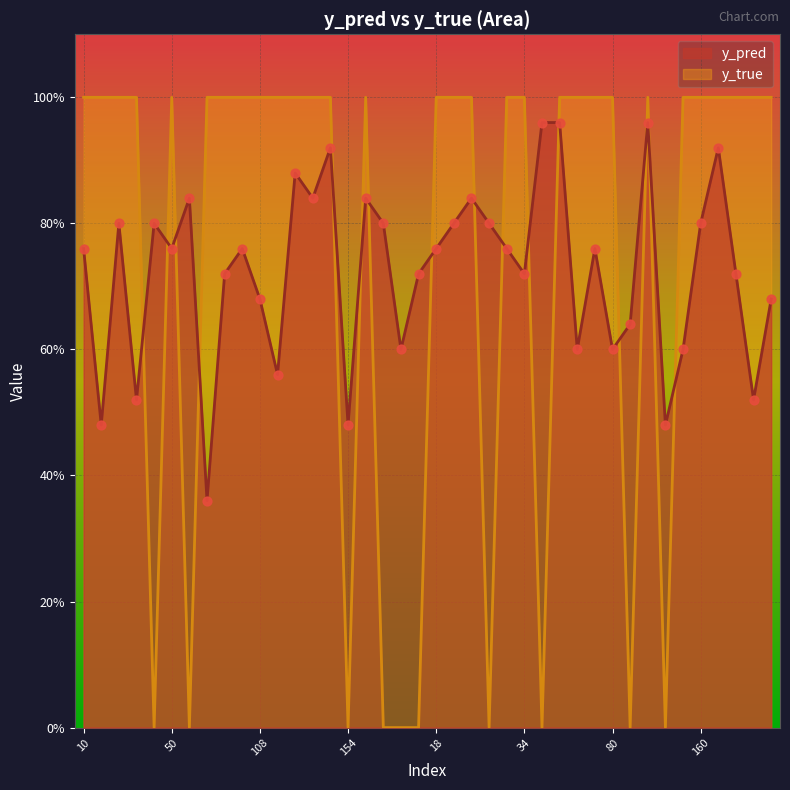

Which series reaches the minimum Y coordinate?

y_true